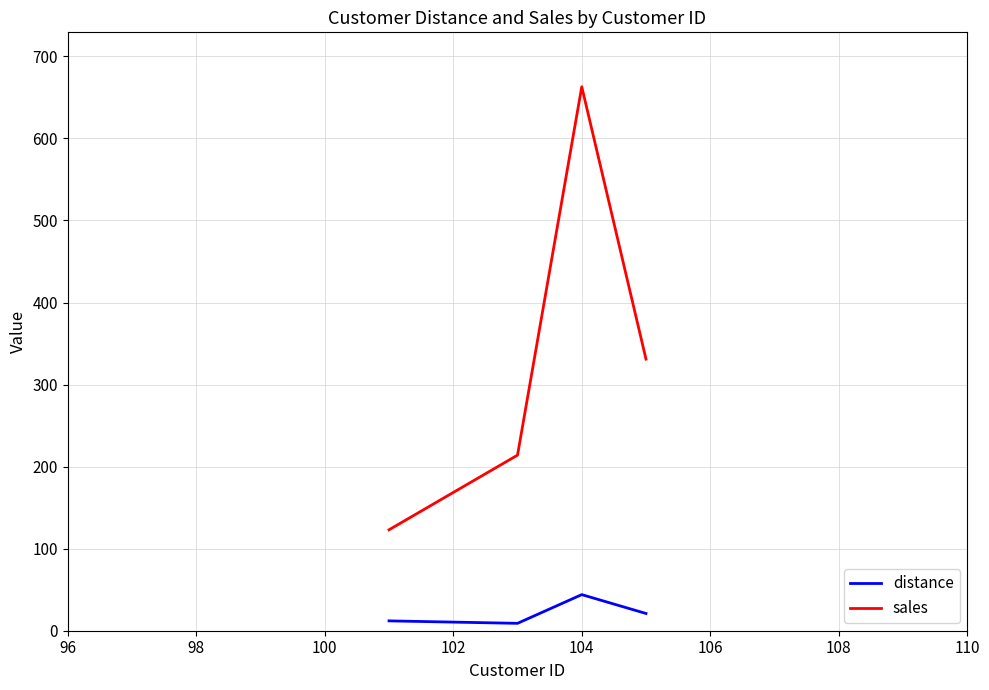

List the series in order of their peak value, lowest first.

distance, sales